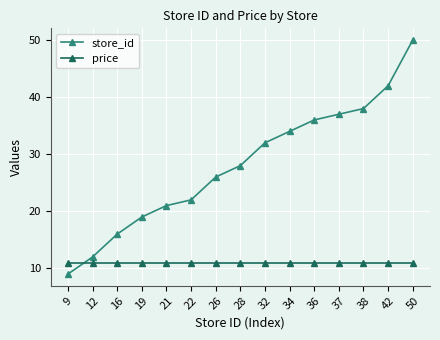

Is the value of price at 19 greater than the value of store_id at 21?

No